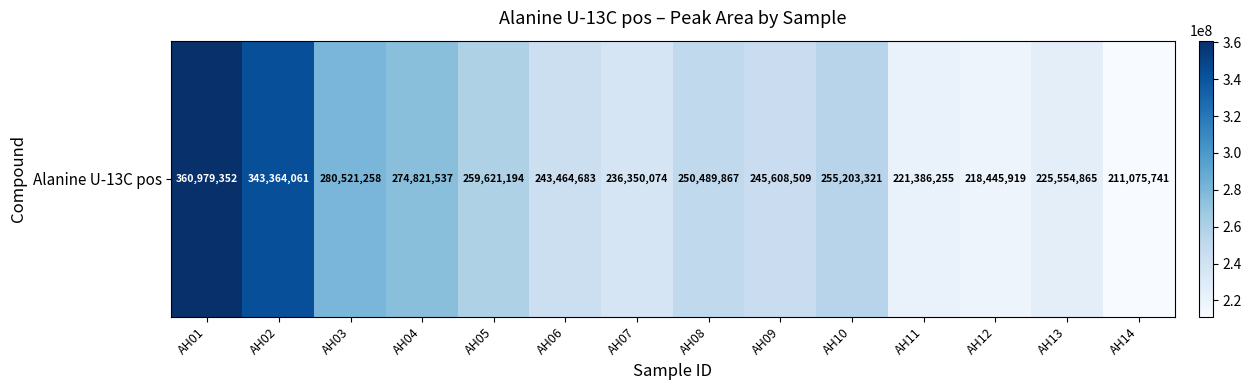

What value does the data have at AH07?

236350074